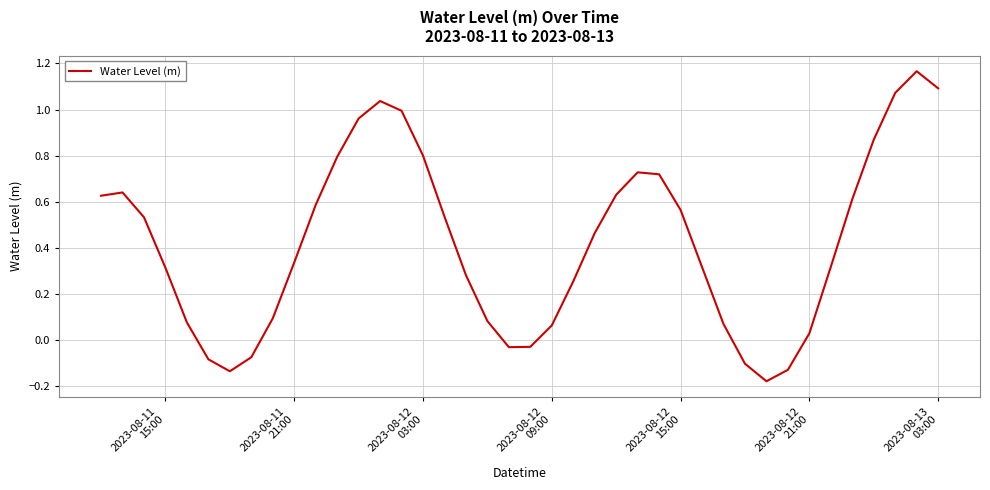

What is the difference between the maximum and minimum values?

1.3